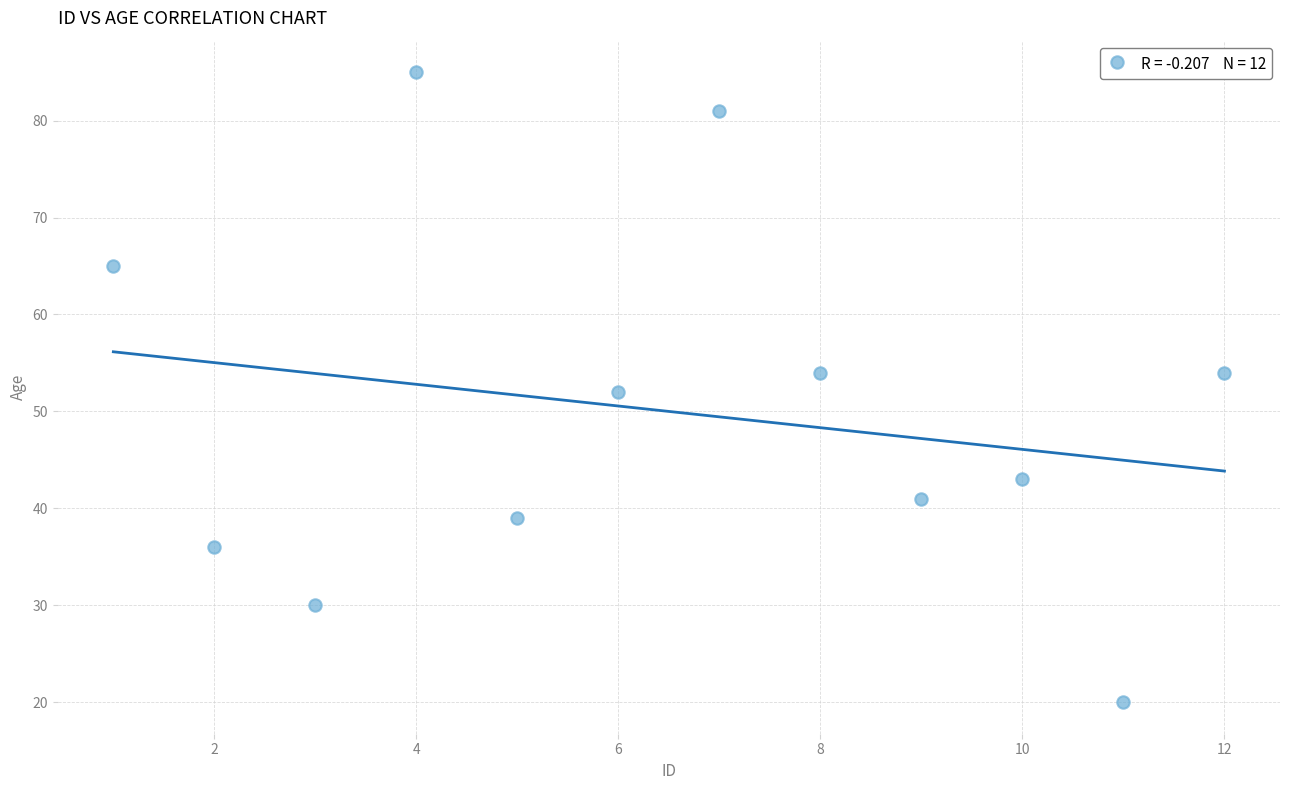

What is the average Y value?

50